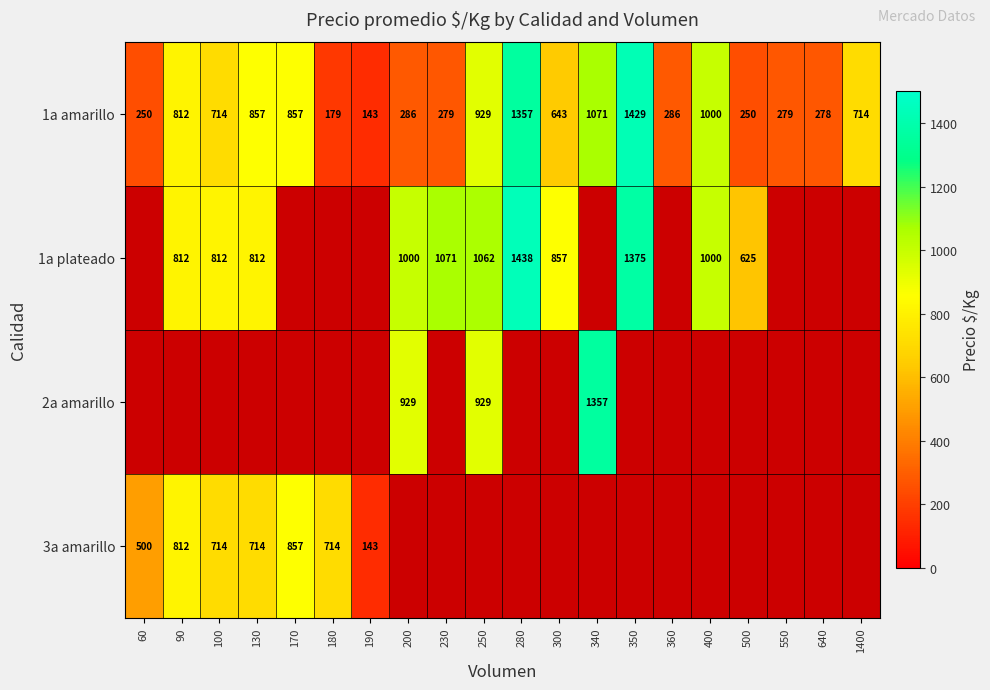

Where is 1a amarillo nearest to the value 786?

90